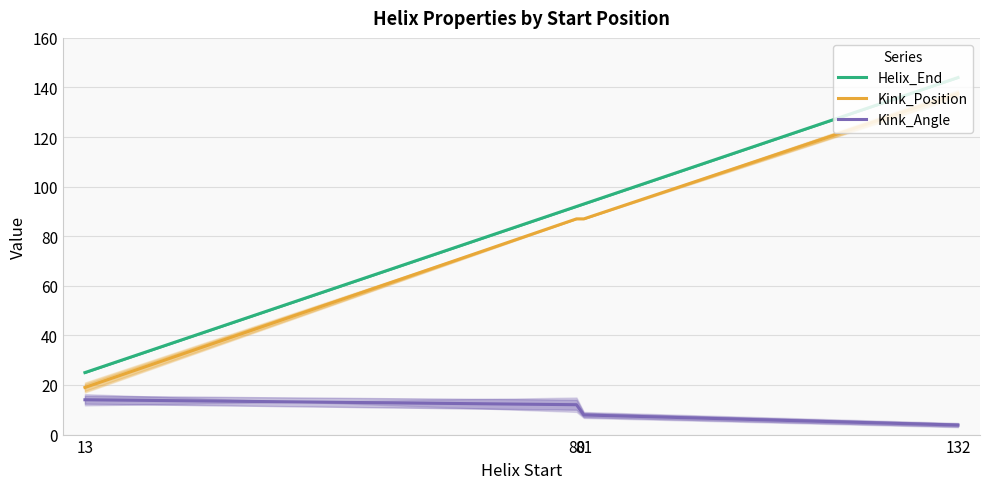

Is it true that Kink_Angle equals 6.8 at 132?

False